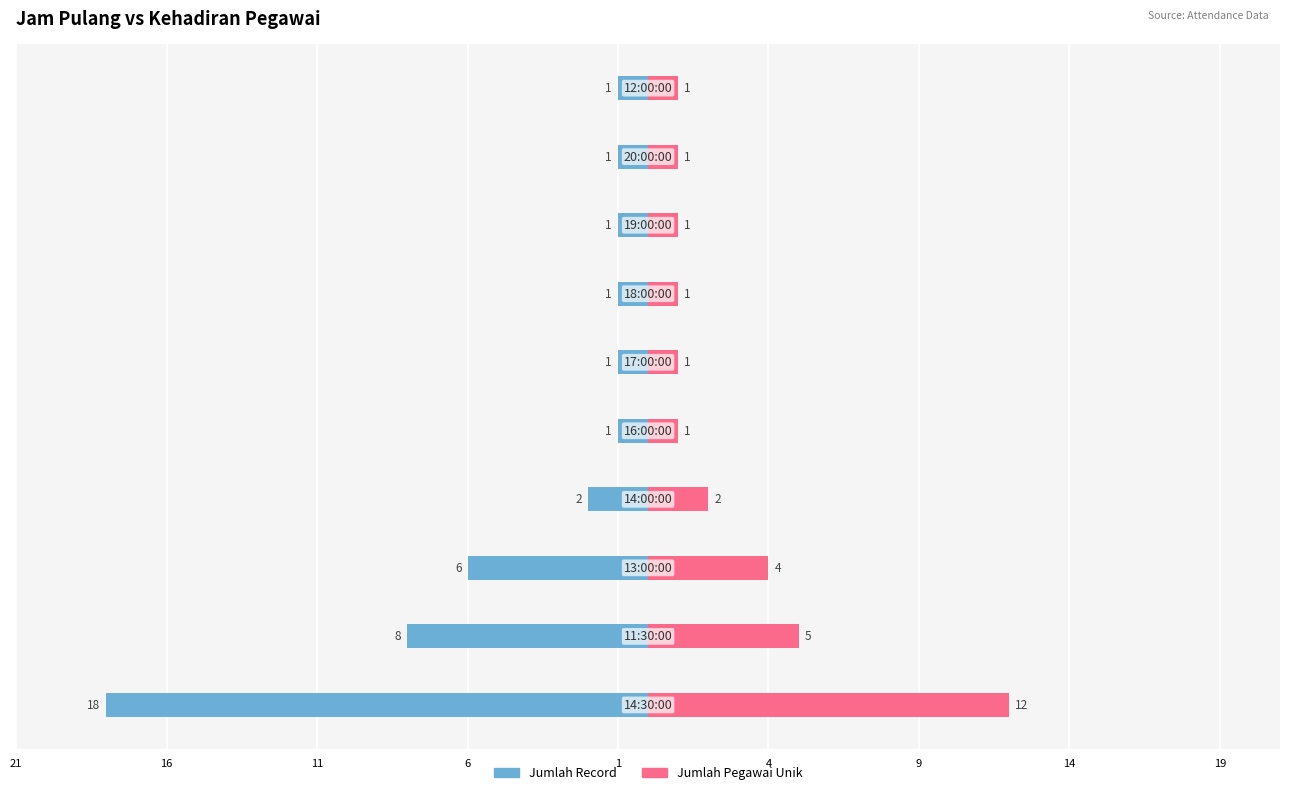

Reading right to left, extract all data points from this chart.

Jumlah Record: -1	-1	-1	-1	-1	-1	-2	-6	-8	-18
Jumlah Pegawai Unik: 1	1	1	1	1	1	2	4	5	12